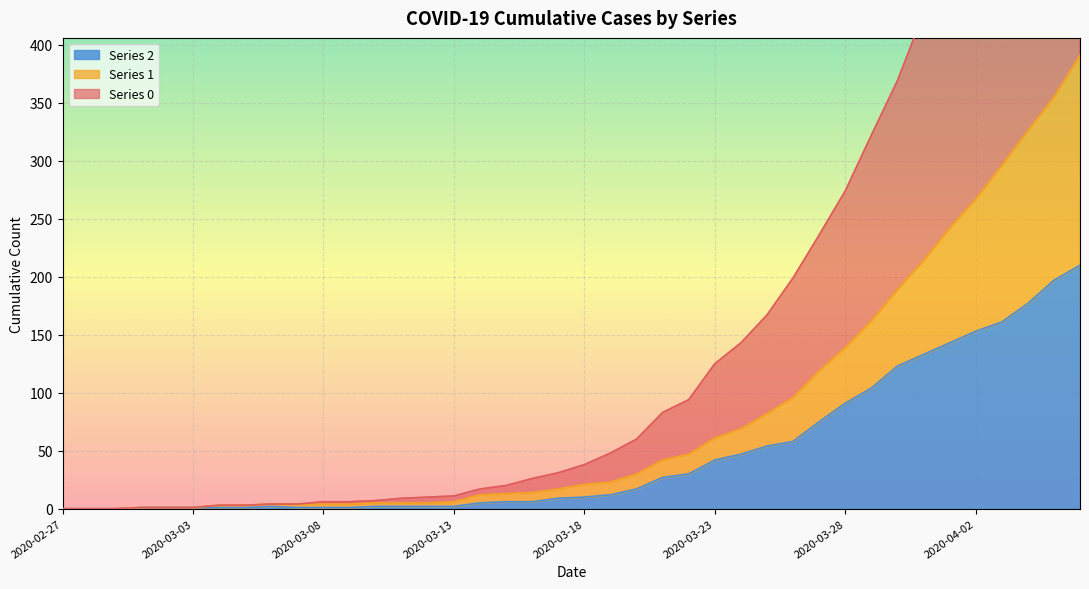

True or false: 2 has more than 1 interior local peaks.

False